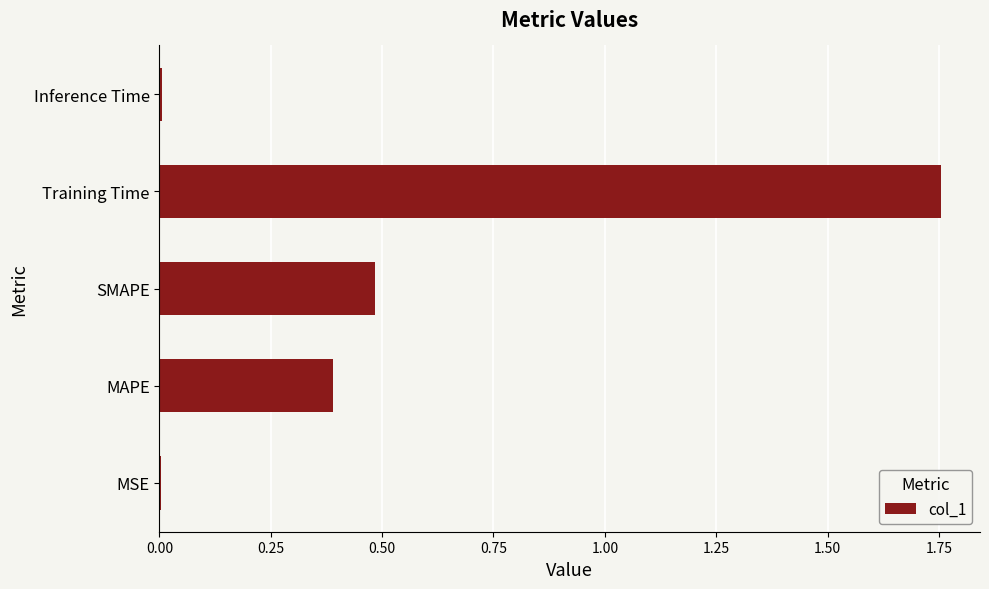

The value at Training Time is 2.7. True or false?

False